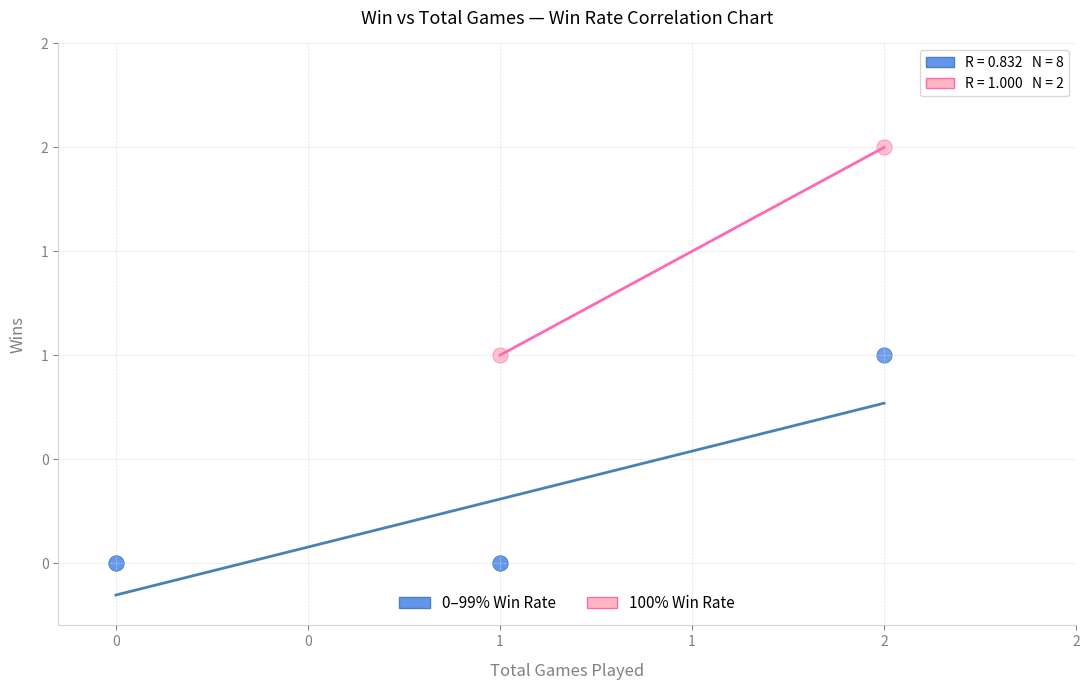

Which series reaches the minimum Y coordinate?

0–99% Win Rate